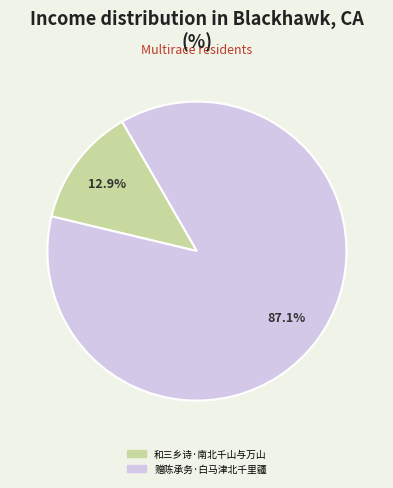

Which category has the smallest portion of the pie?

和三乡诗·南北千山与万山